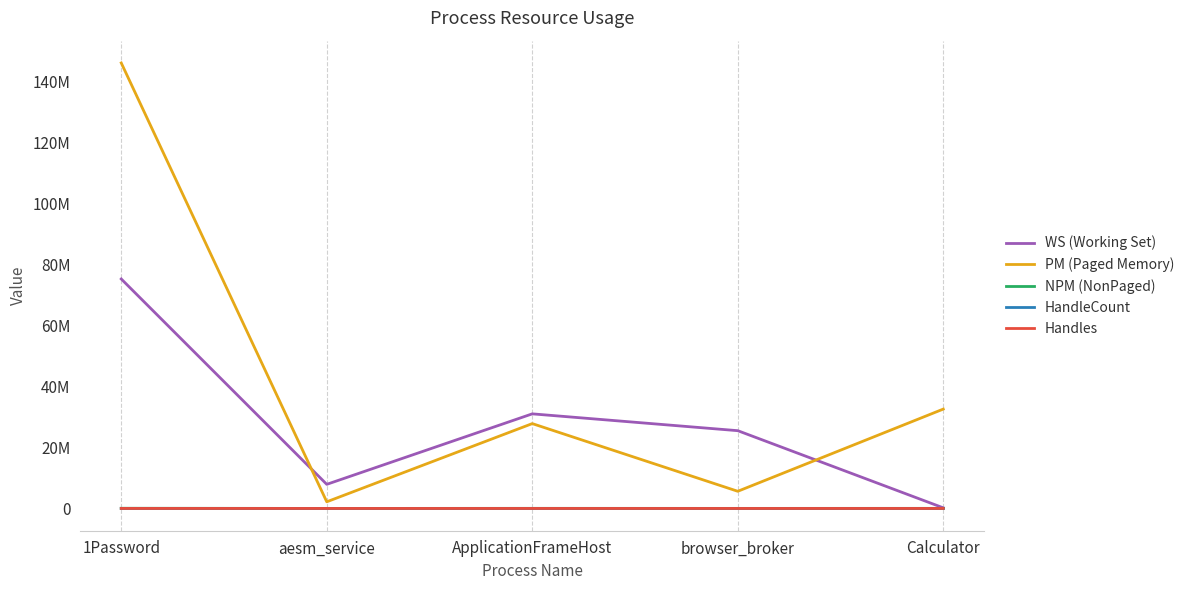

Does the chart have visible grid lines?

Yes